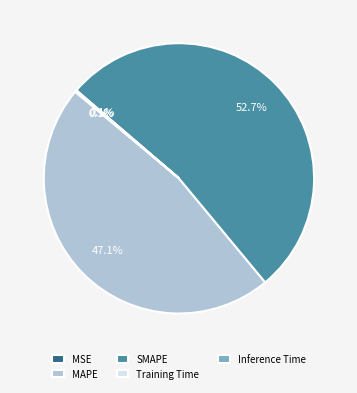

Which category has the biggest portion of the pie?

SMAPE